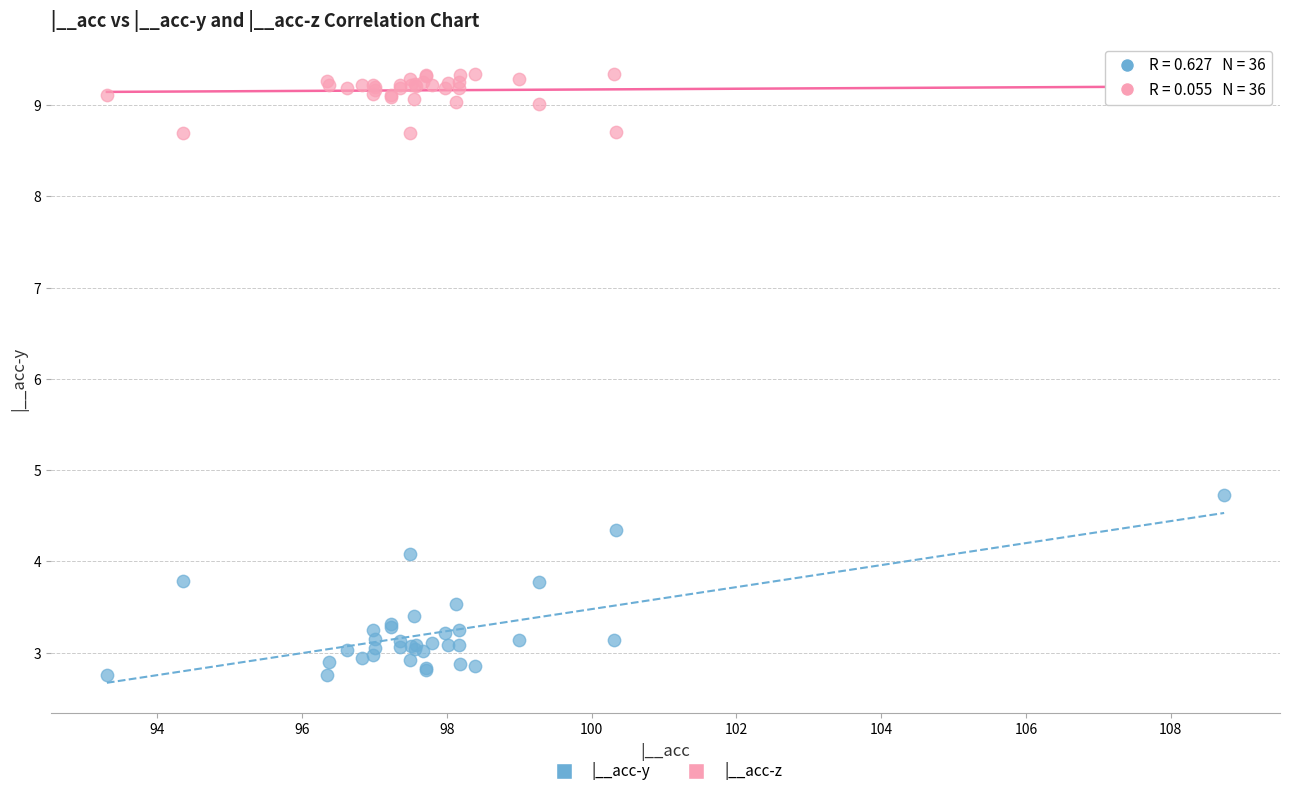

What is the X range (max minus min) for the scatter plot?

15.4